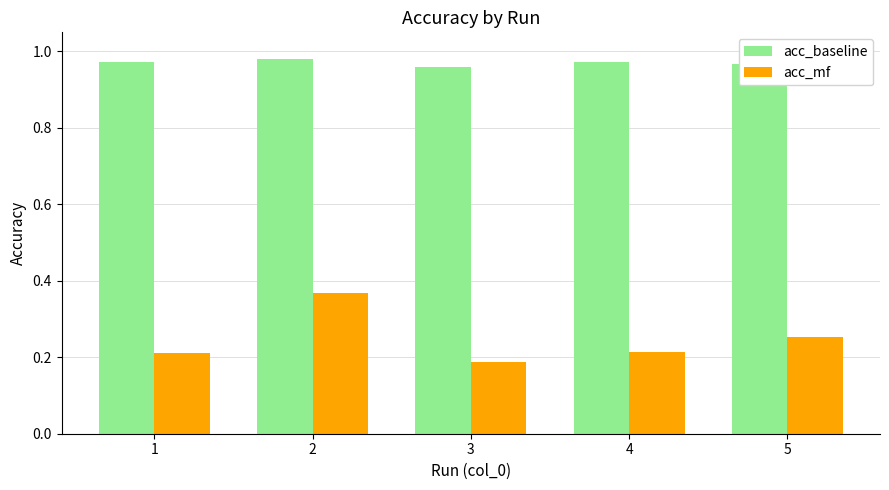

How many bars are there in each group?

2